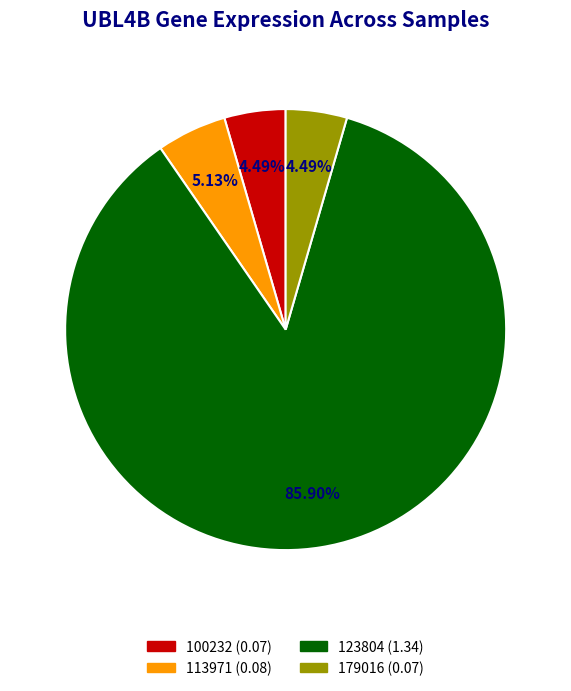

Is there any slice that represents more than half of the pie?

Yes